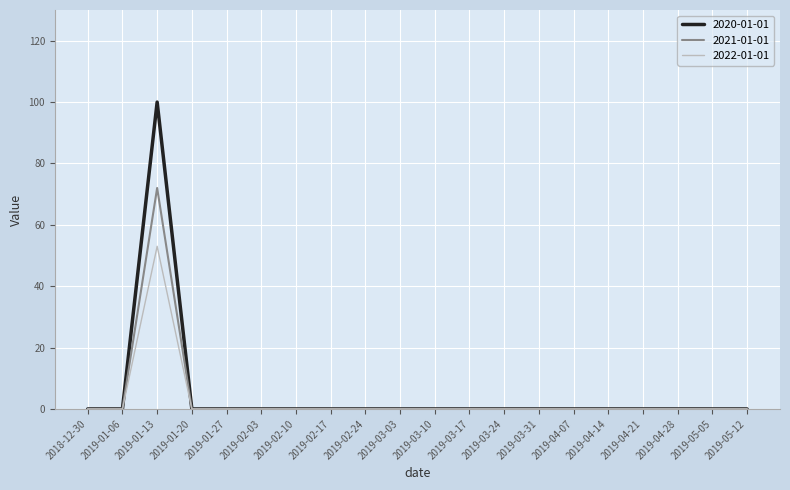

What position from the left is 2019-04-07?

15